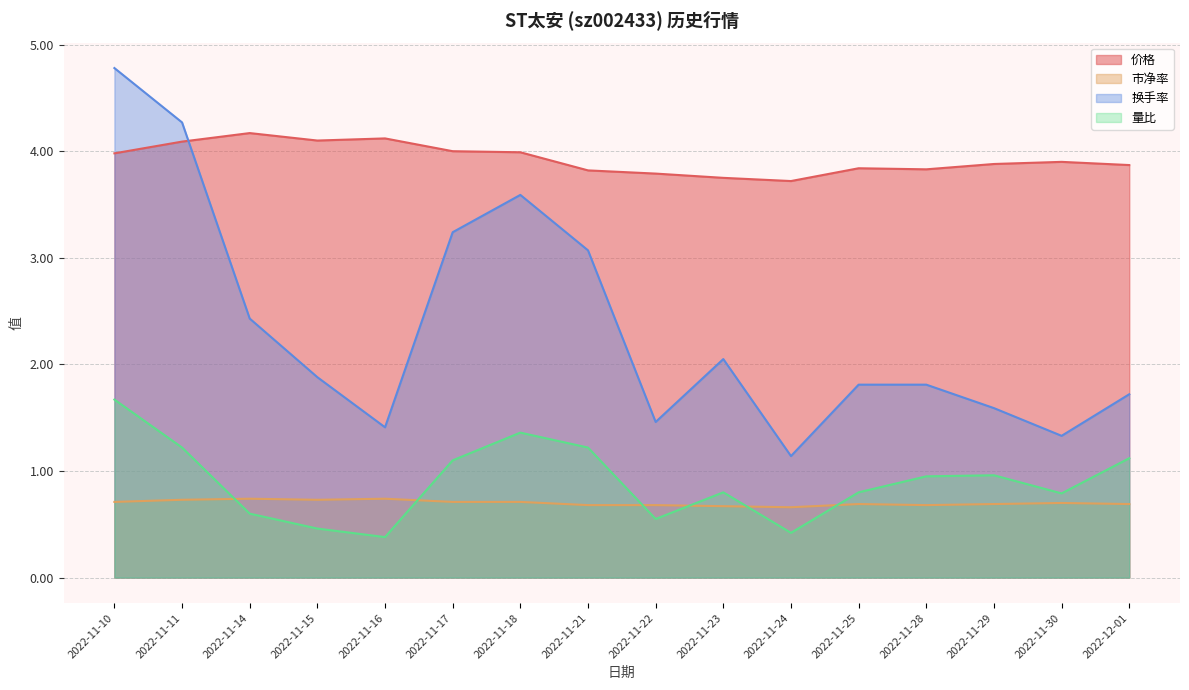

Where is 换手率 nearest to the value 2?

2022-11-23